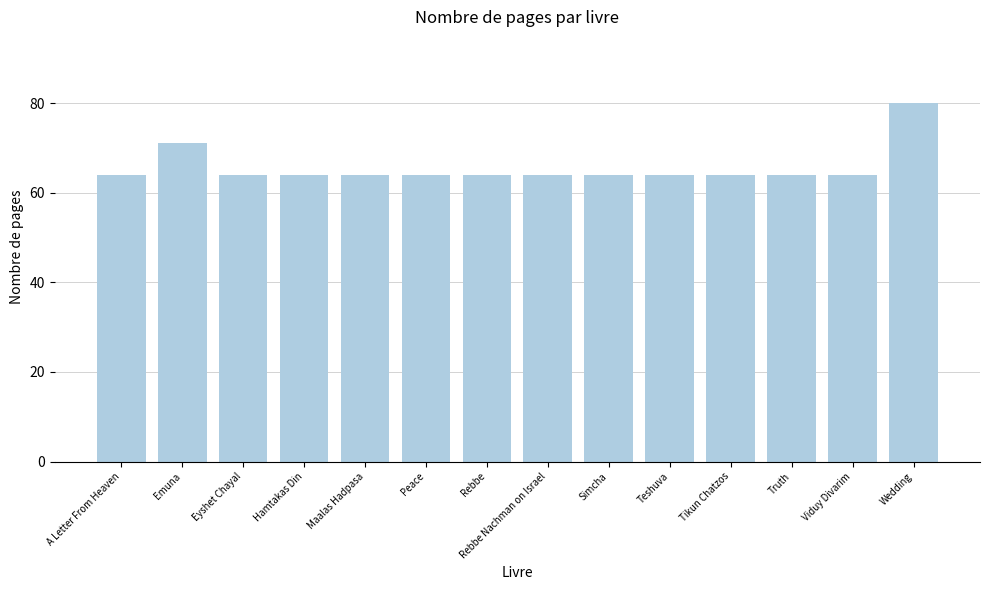

What is the smallest value displayed?

64